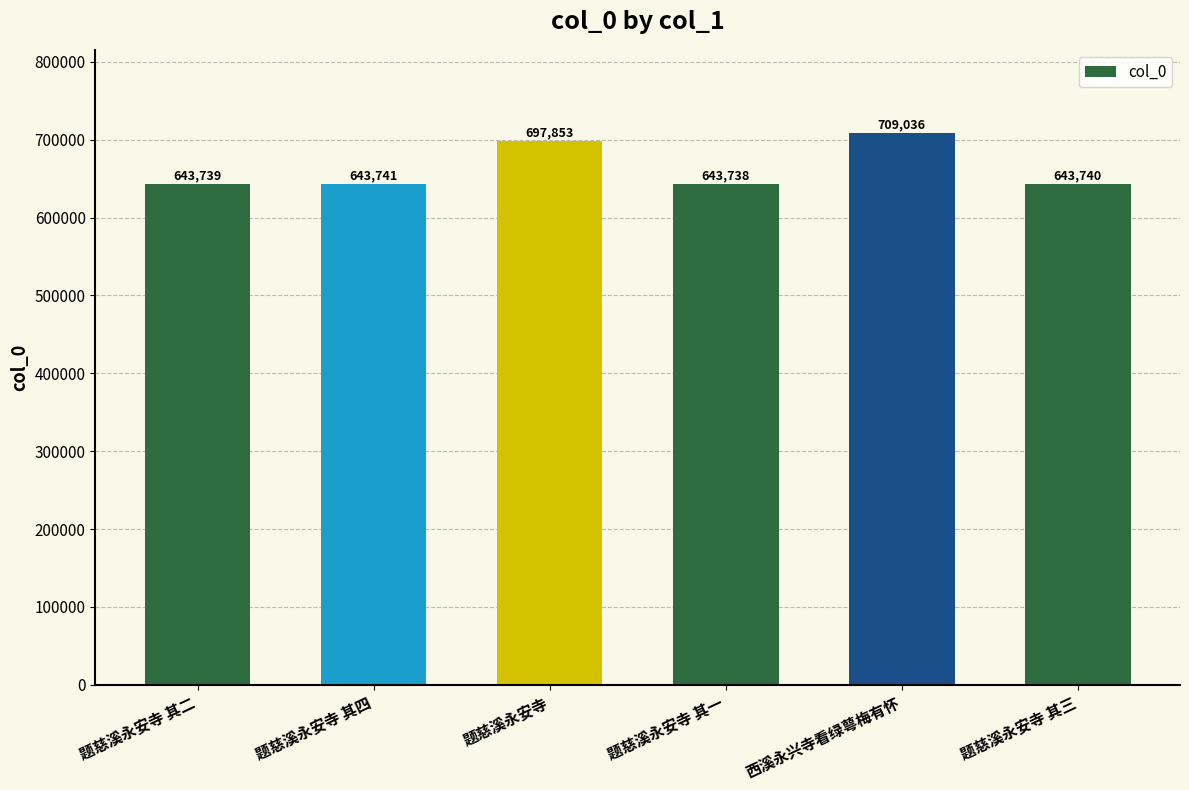

Is it true that the value at 西溪永兴寺看绿萼梅有怀 is 1269510?

False